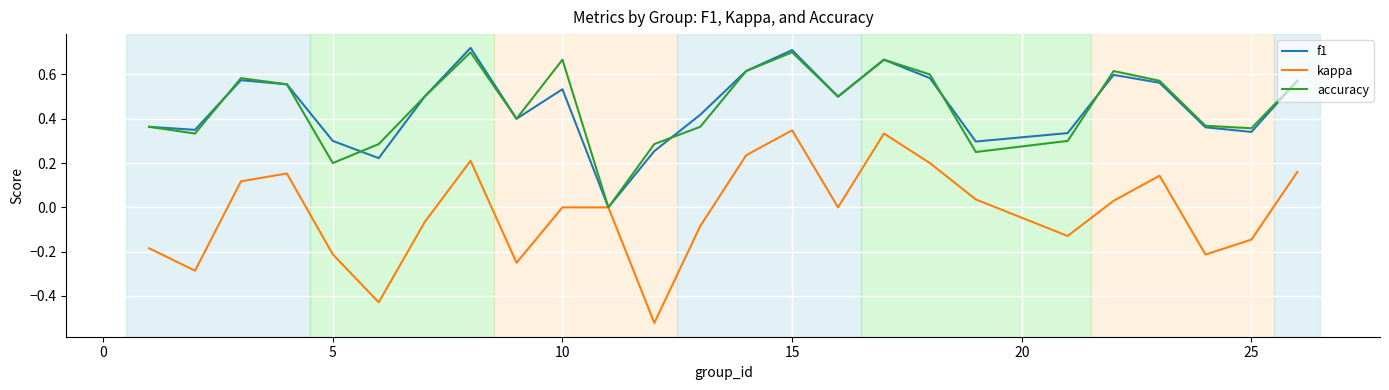

Which series has the widest spread of values?

kappa